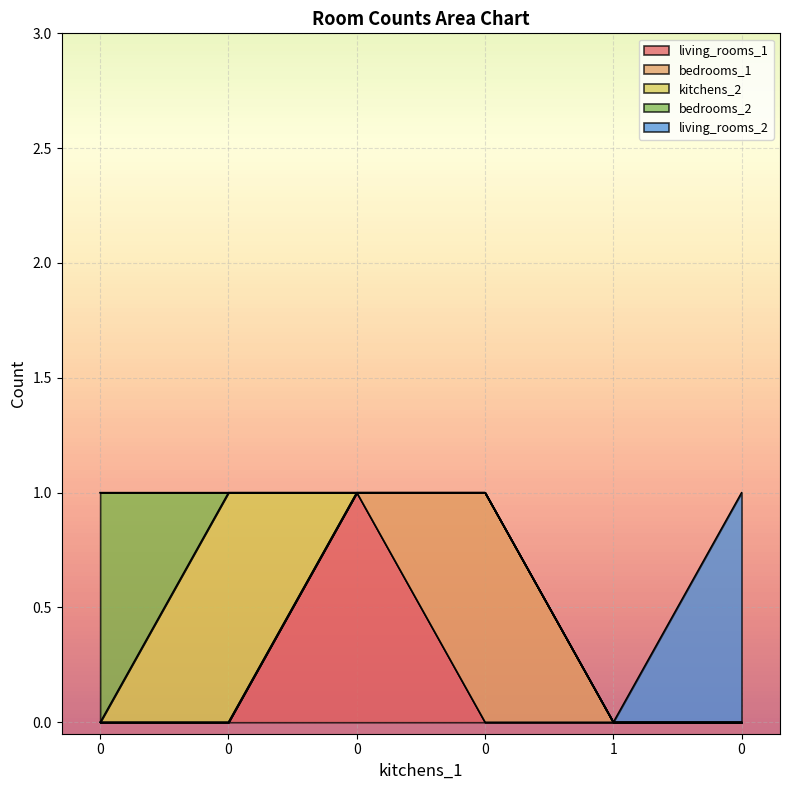

Is it true that kitchens_2 equals 0 at 0?

True